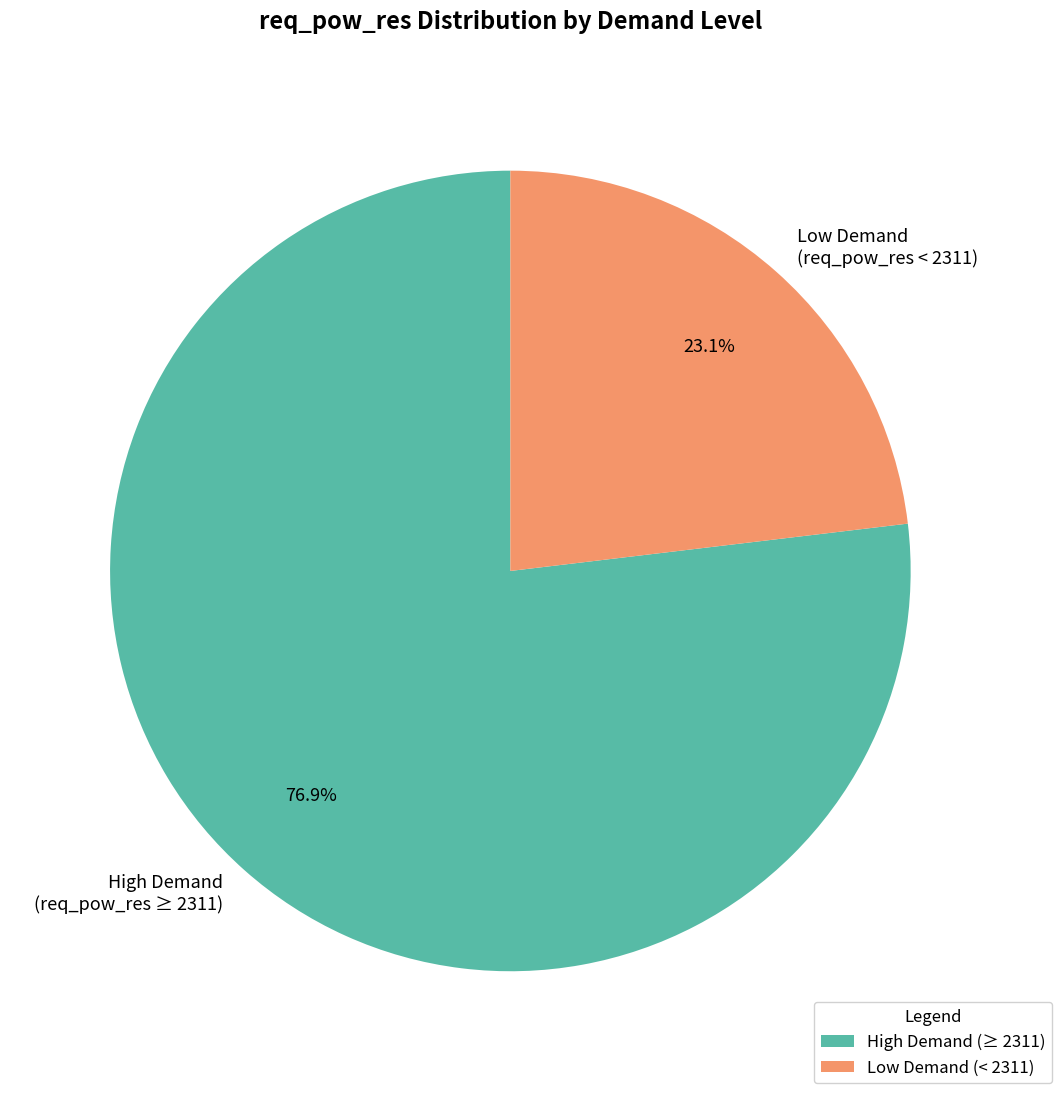

Does High Demand (req_pow_res ≥ 2311) represent more than half of the total?

Yes